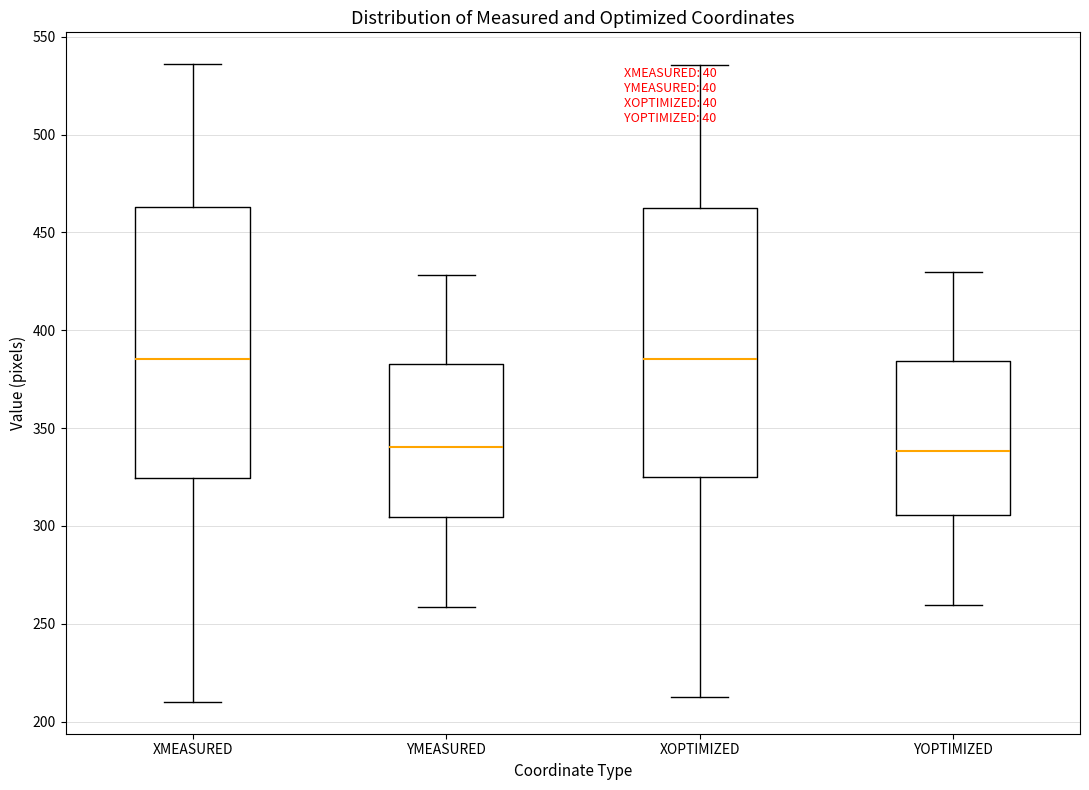

Reading left to right, read every box against the y-axis: the position of its median line, the range the box covers, and the ends of its whiskers. The values are not printed on the chart, so give them approximately, as read against the axis.

XMEASURED: median 385, box 325 to 465, whiskers 210 to 535
YMEASURED: median 340, box 305 to 385, whiskers 260 to 430
XOPTIMIZED: median 385, box 325 to 460, whiskers 210 to 535
YOPTIMIZED: median 340, box 305 to 385, whiskers 260 to 430